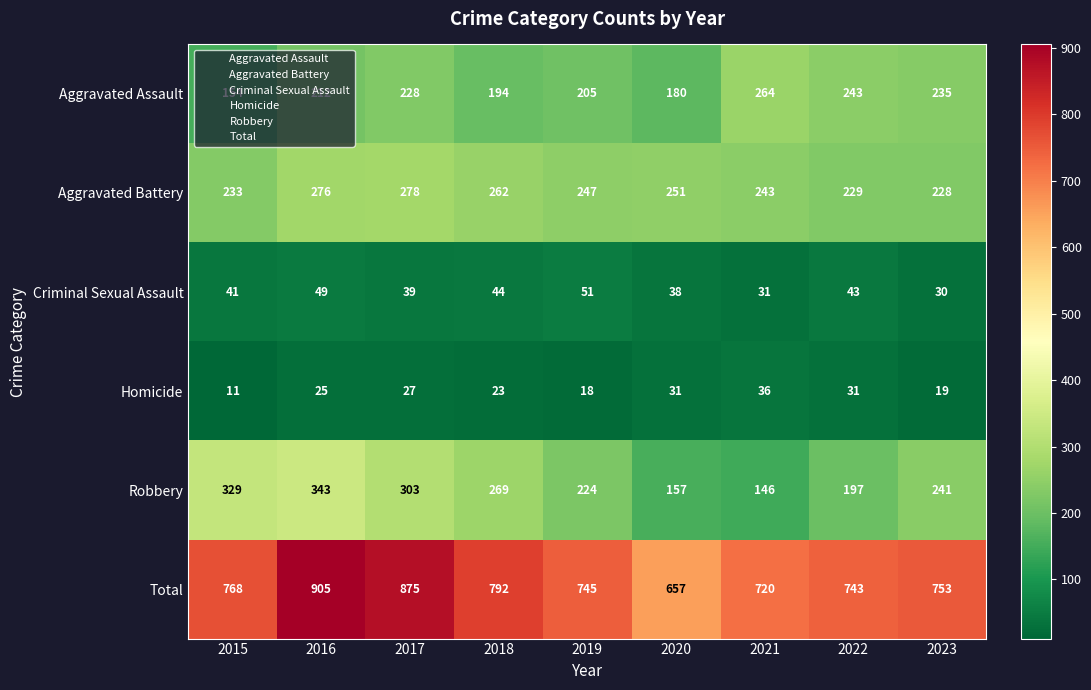

What is the approximate value of Aggravated Assault at 2023?

235